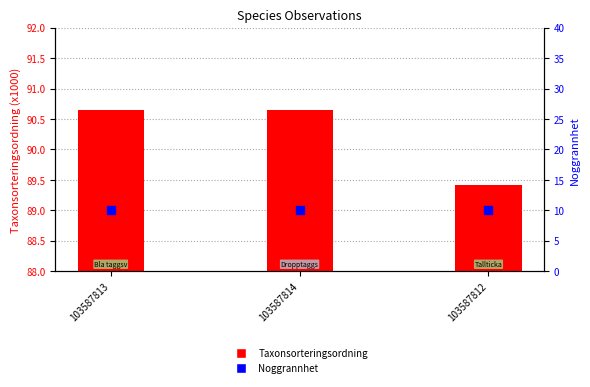

What are all the series names shown in the legend?

Taxonsorteringsordning (x1000), Noggrannhet